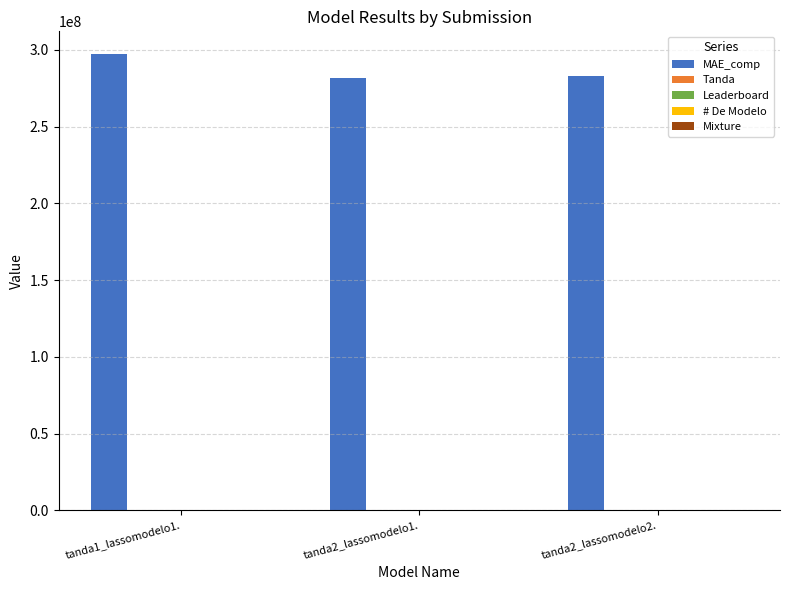

Which series has the largest total across all categories?

MAE_comp